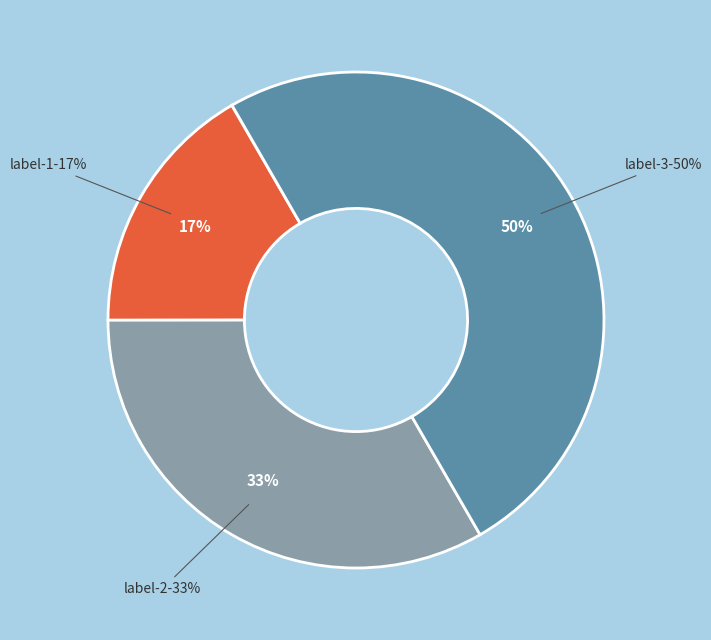

What percentage is NOT represented by 1?

83.3%